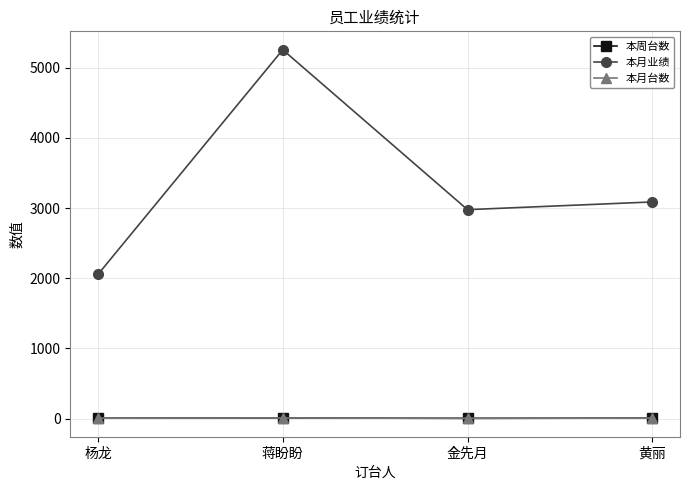

Does the chart have visible grid lines?

Yes